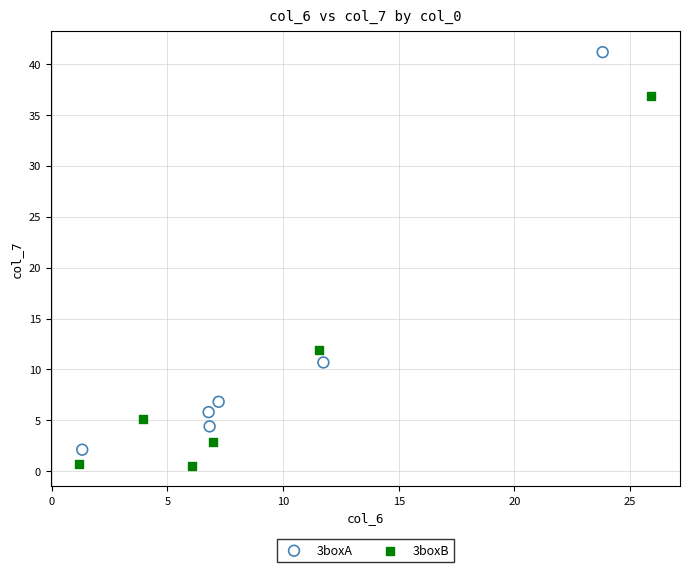

Which series has the largest Y range (max minus min)?

3boxA